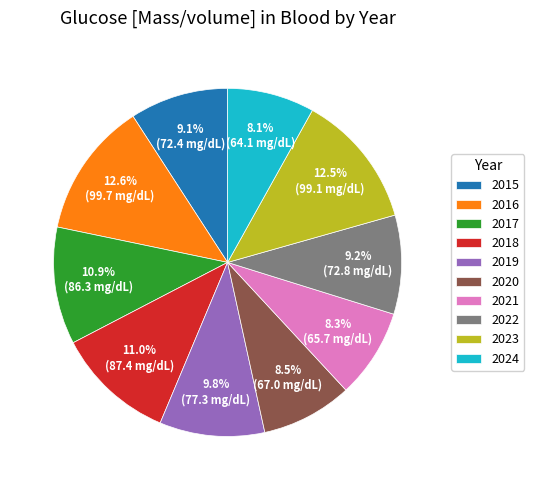

Combined, do 2021 and 2015 account for over 50%?

No